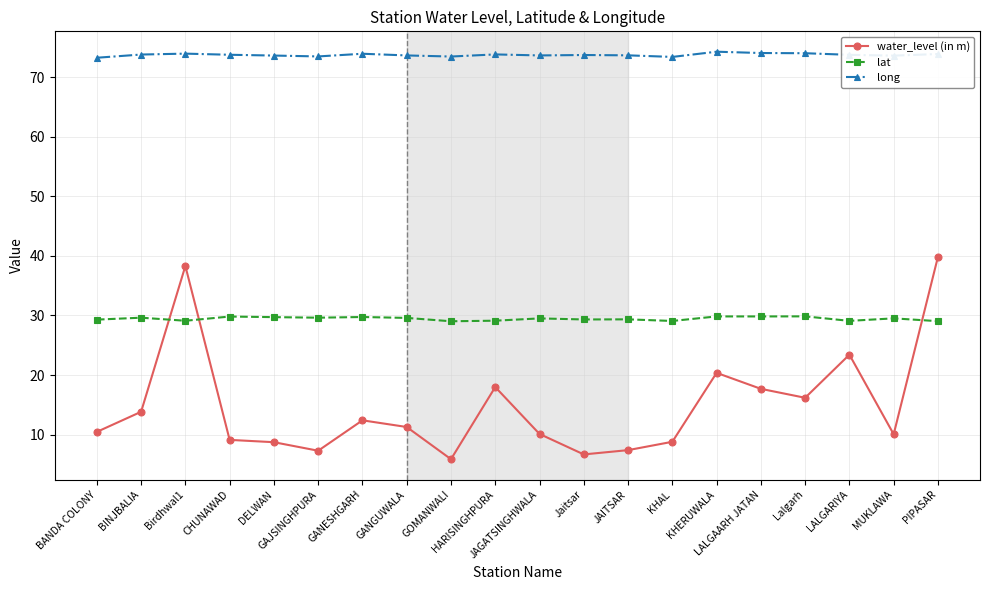

Which series has the largest total across all categories?

long